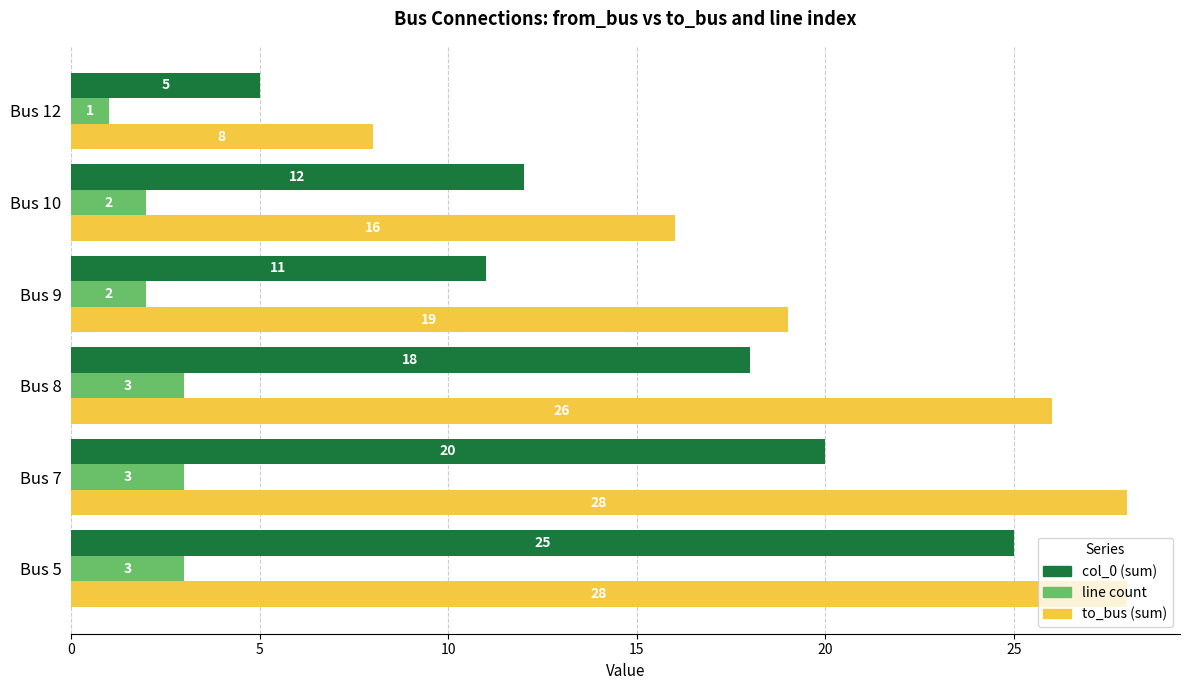

Is it true that line count equals 1 at Bus 9?

False